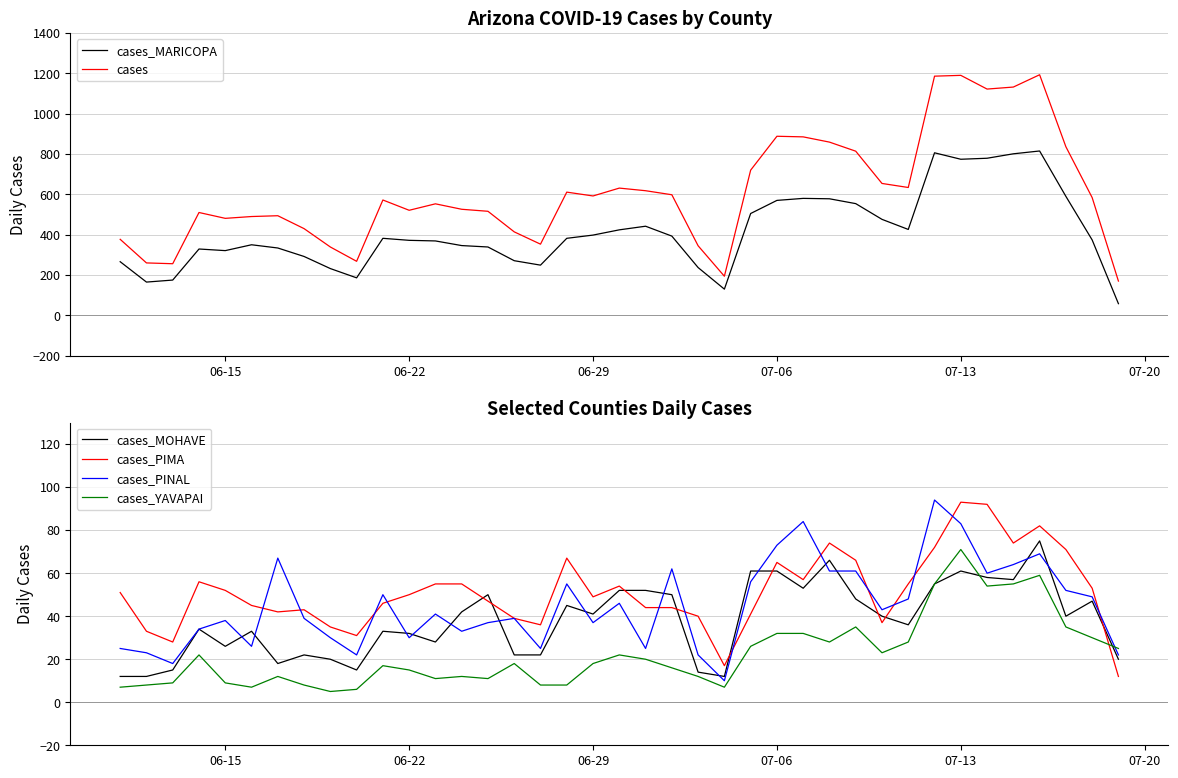

True or false: cases_PIMA and cases_MOHAVE cross at least once.

True